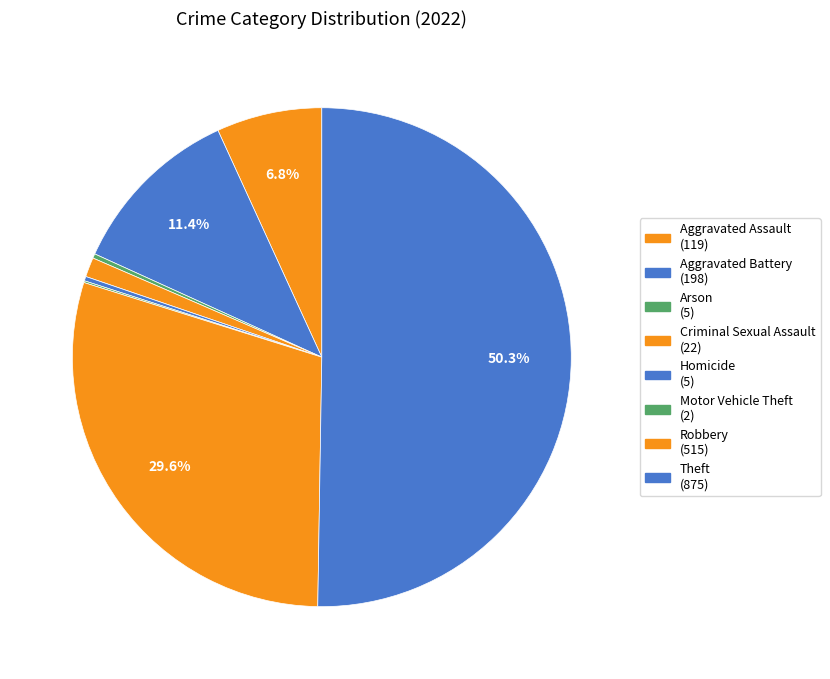

Count the number of slices in the pie.

8